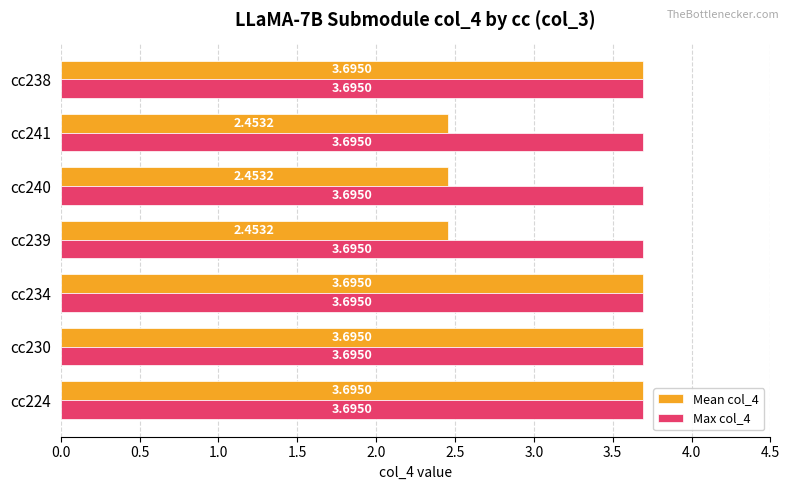

At how many categories does at least one series exceed 3?

7